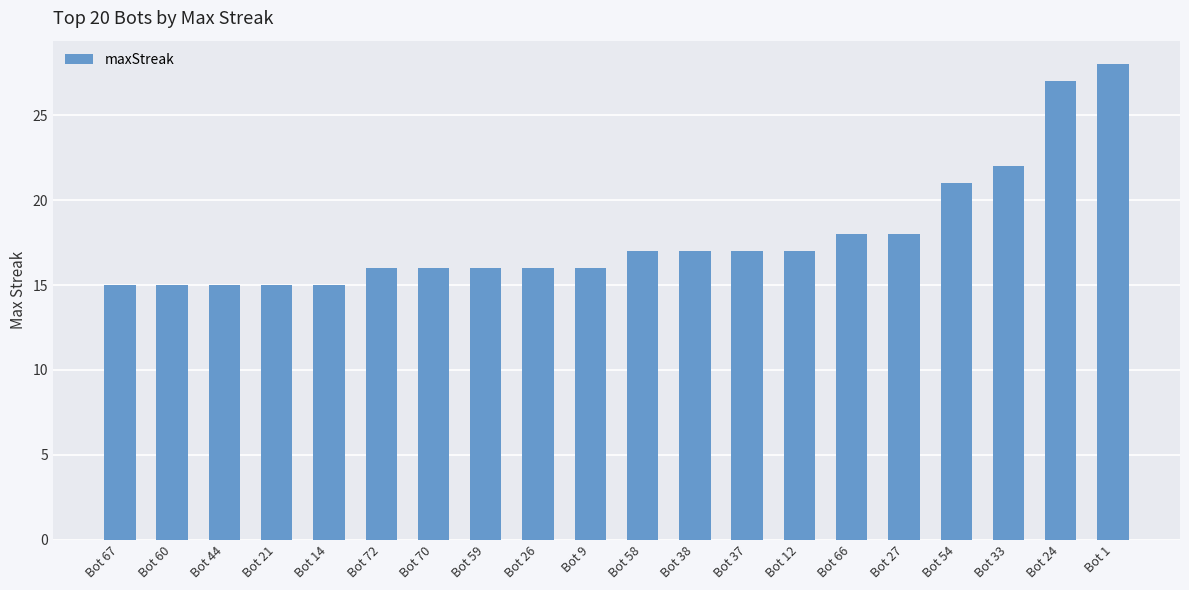

What is the label of the 2nd bar from the right?

Bot 24